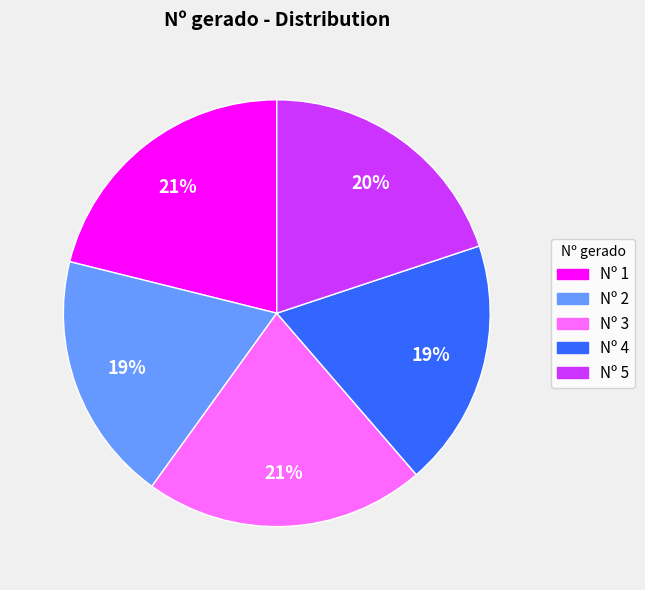

Is there any slice that represents more than half of the pie?

No